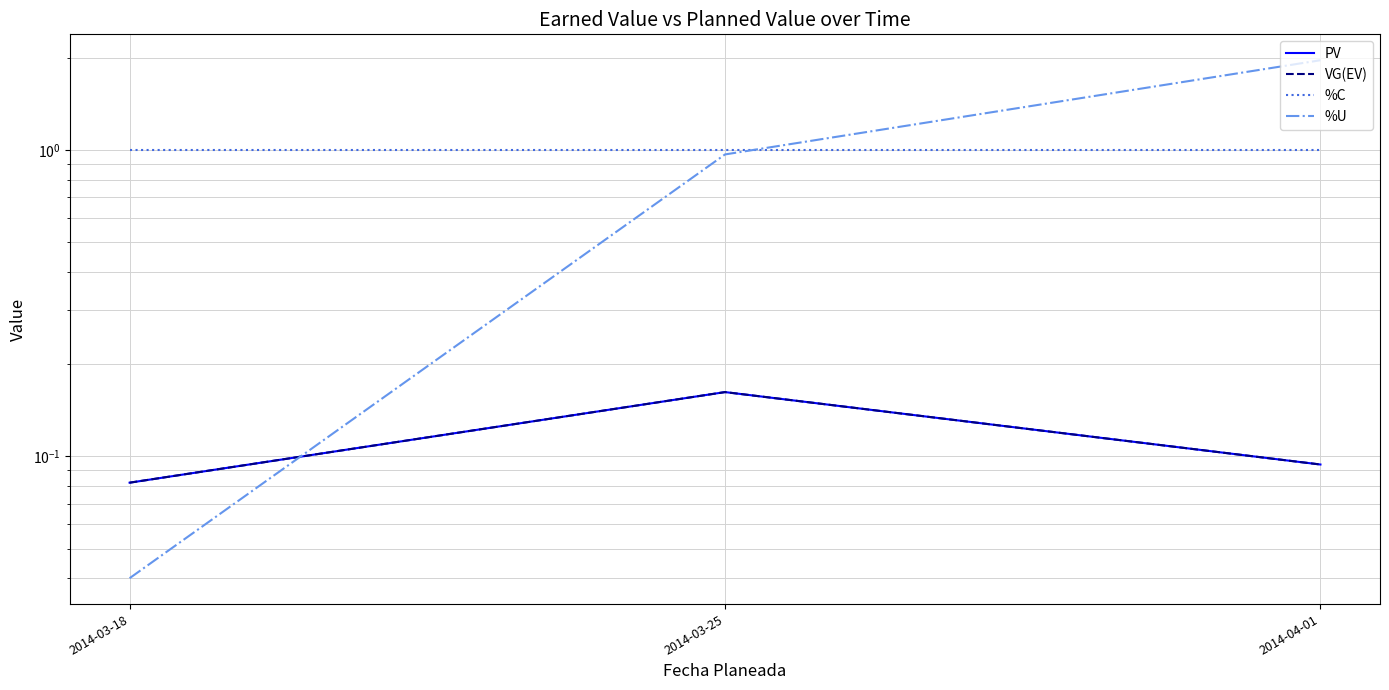

What are all the series names shown in the legend?

PV, VG(EV), %C, %U